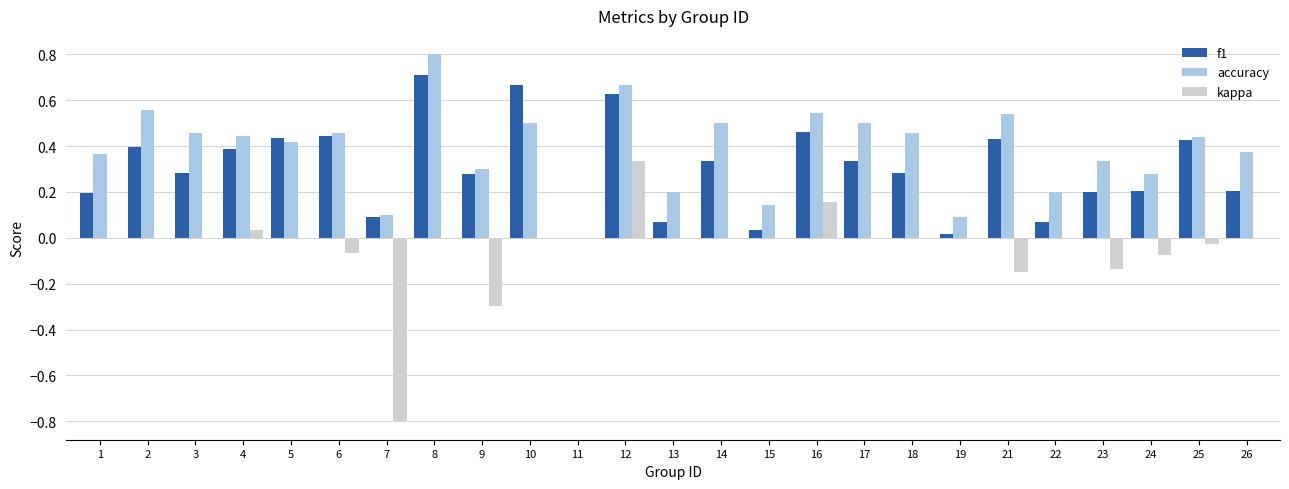

Between 8 and 15, which series saw the biggest shift?

f1